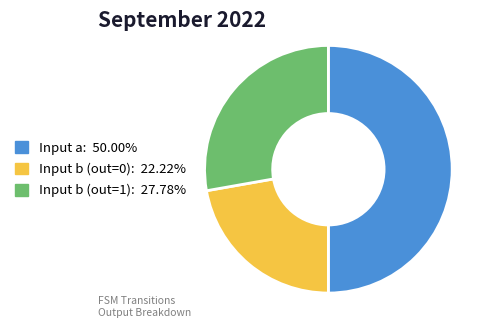

Is the sum of Input b (out=1): 27.78% and Input a: 50.00% greater than half?

Yes